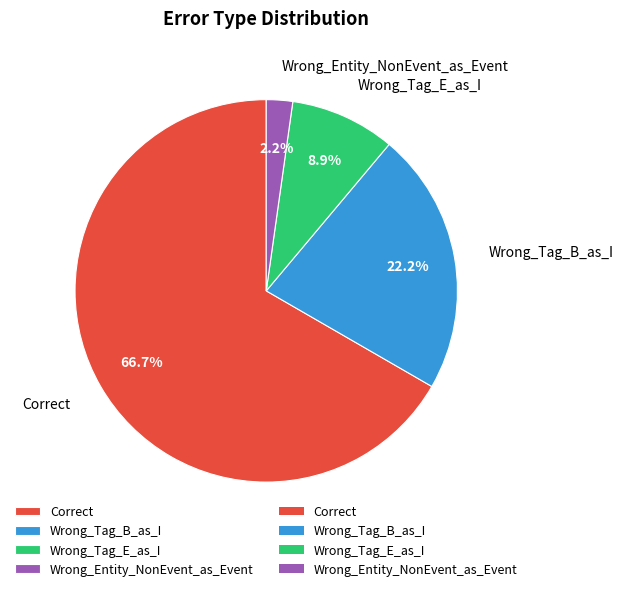

Is it true that Wrong_Entity_NonEvent_as_Event is 2% of the pie?

True